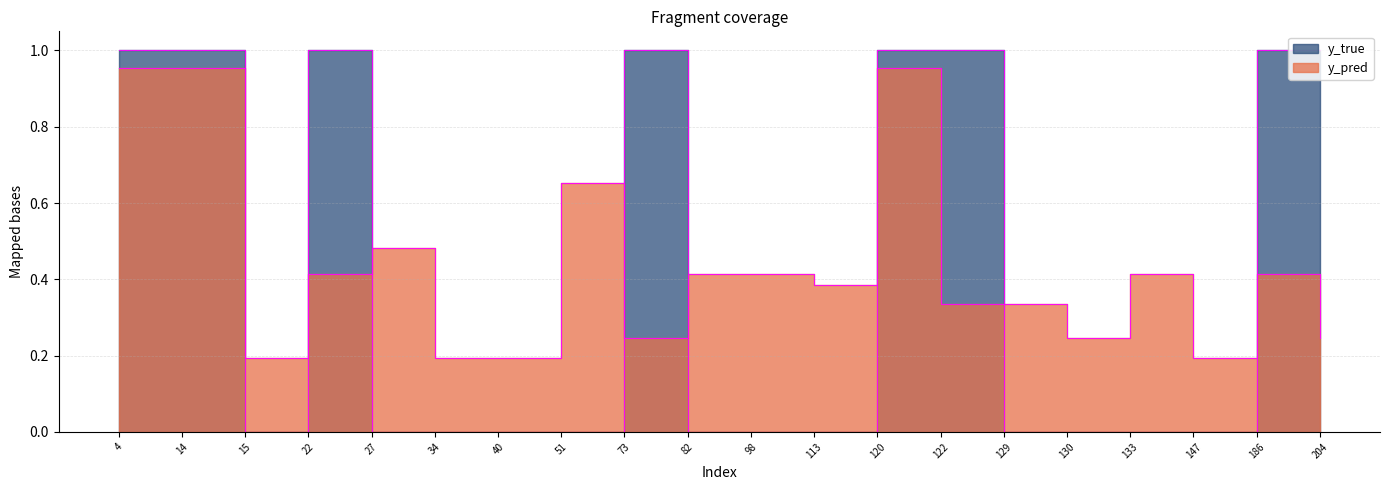

Rank the series by their average value, from lowest to highest.

y_true, y_pred